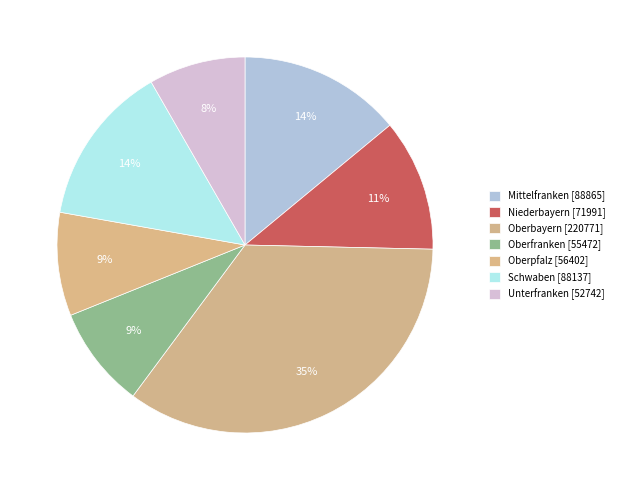

How many segments does this pie chart have?

7